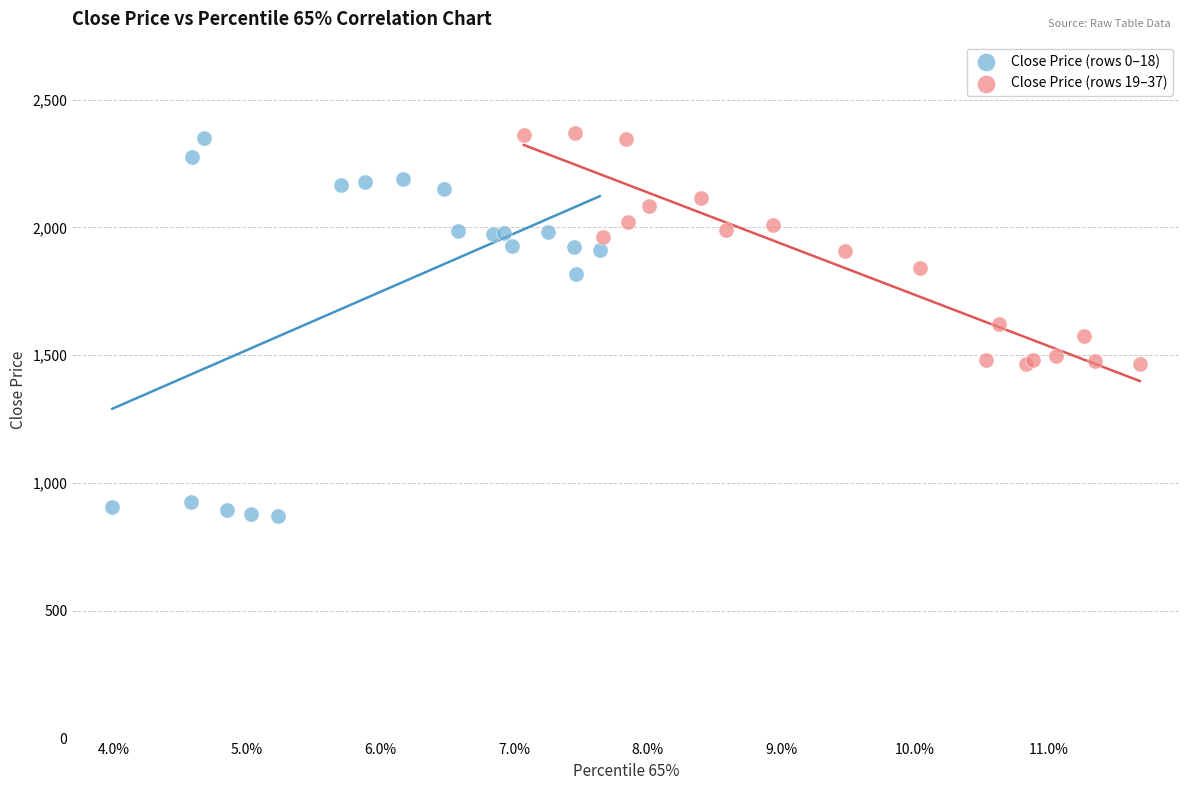

Which series reaches the minimum Y coordinate?

Close Price (rows 0–18)